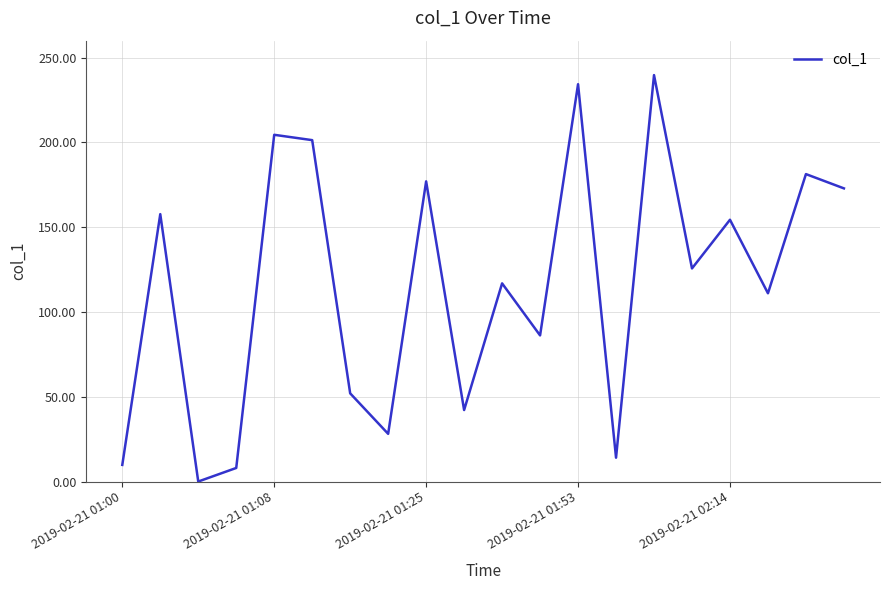

What is the greatest value displayed?

239.7